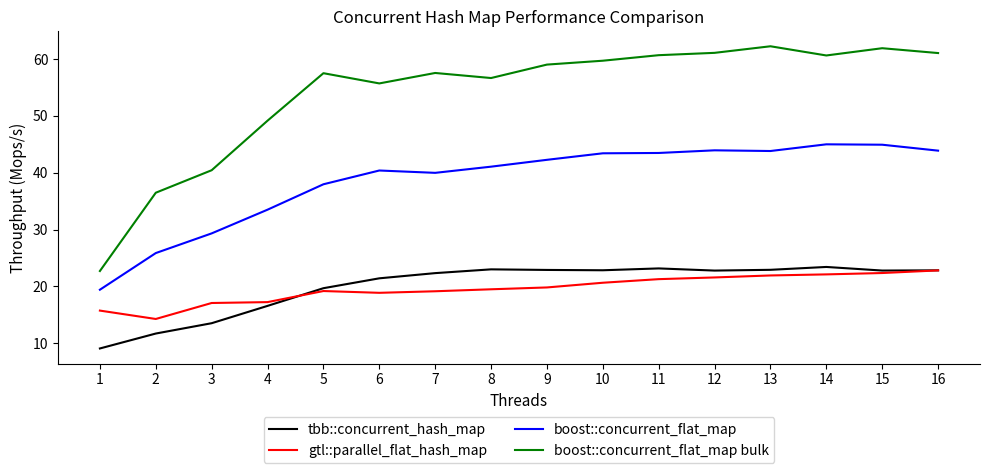

True or false: boost::concurrent_flat_map and tbb::concurrent_hash_map cross at least once.

False